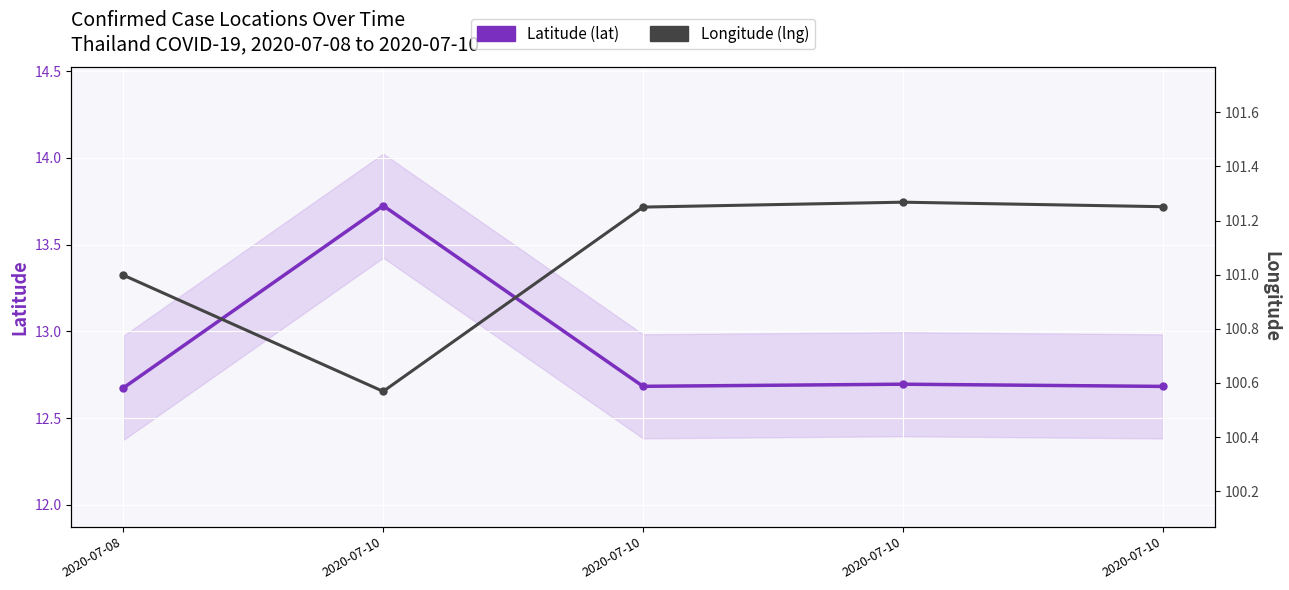

Rank the series by their maximum value, from lowest to highest.

Latitude (lat), Longitude (lng)